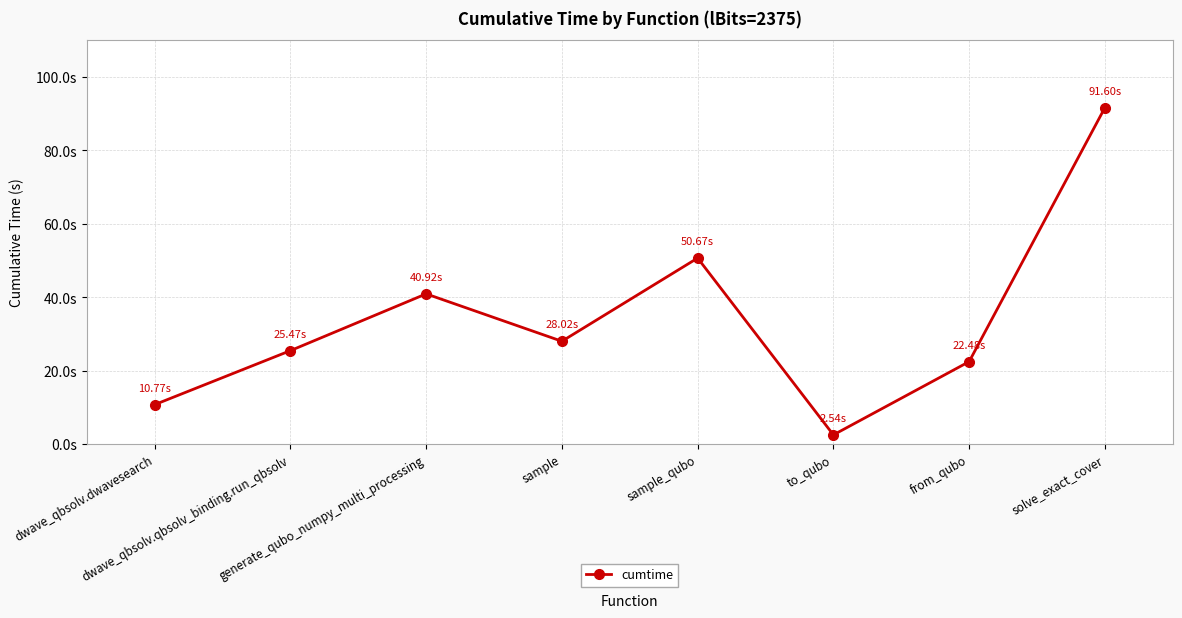

Which label corresponds to the largest value in the chart?

solve_exact_cover